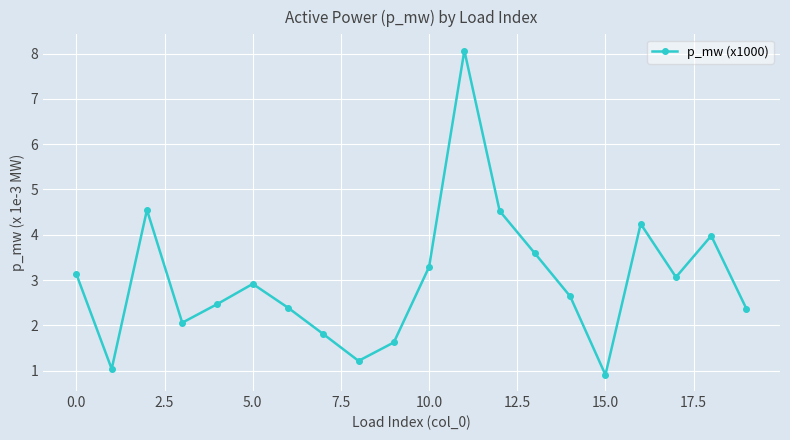

What is the greatest value displayed?

8.1